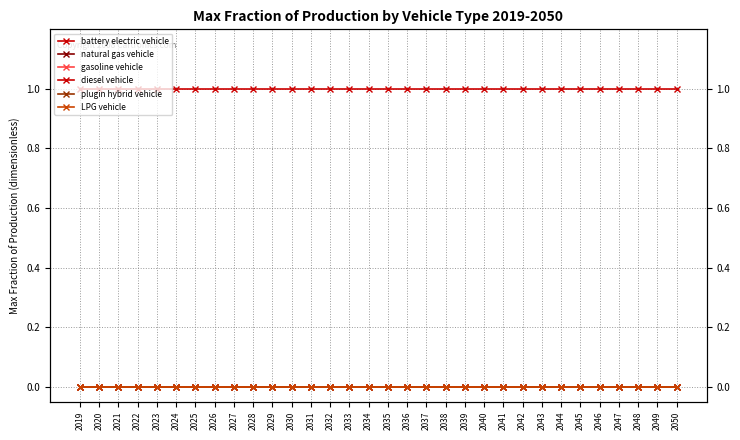

The diesel vehicle series shows 1 at 2031. True or false?

True